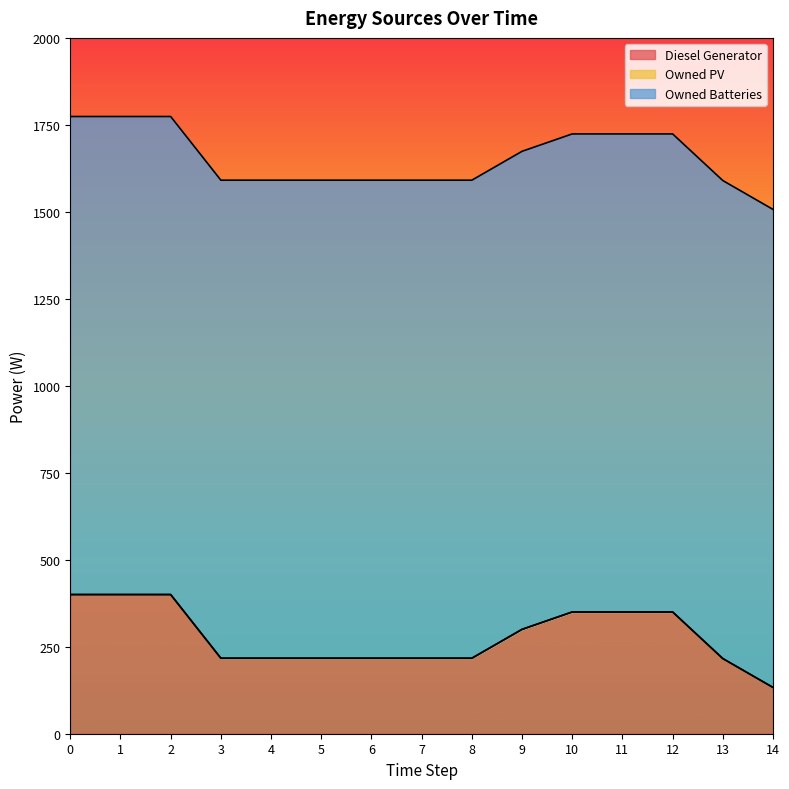

At which label is Diesel Generator closest to 266?

9